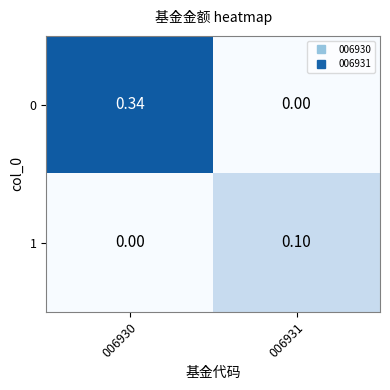

Is the value of 0 at 006930 greater than the value of 1 at 006931?

Yes